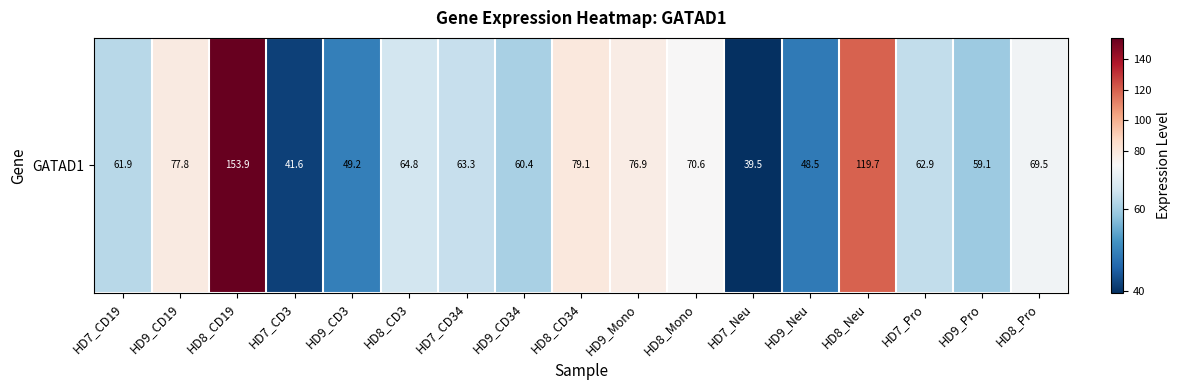

At which label is the value closest to 96?

HD8_CD34